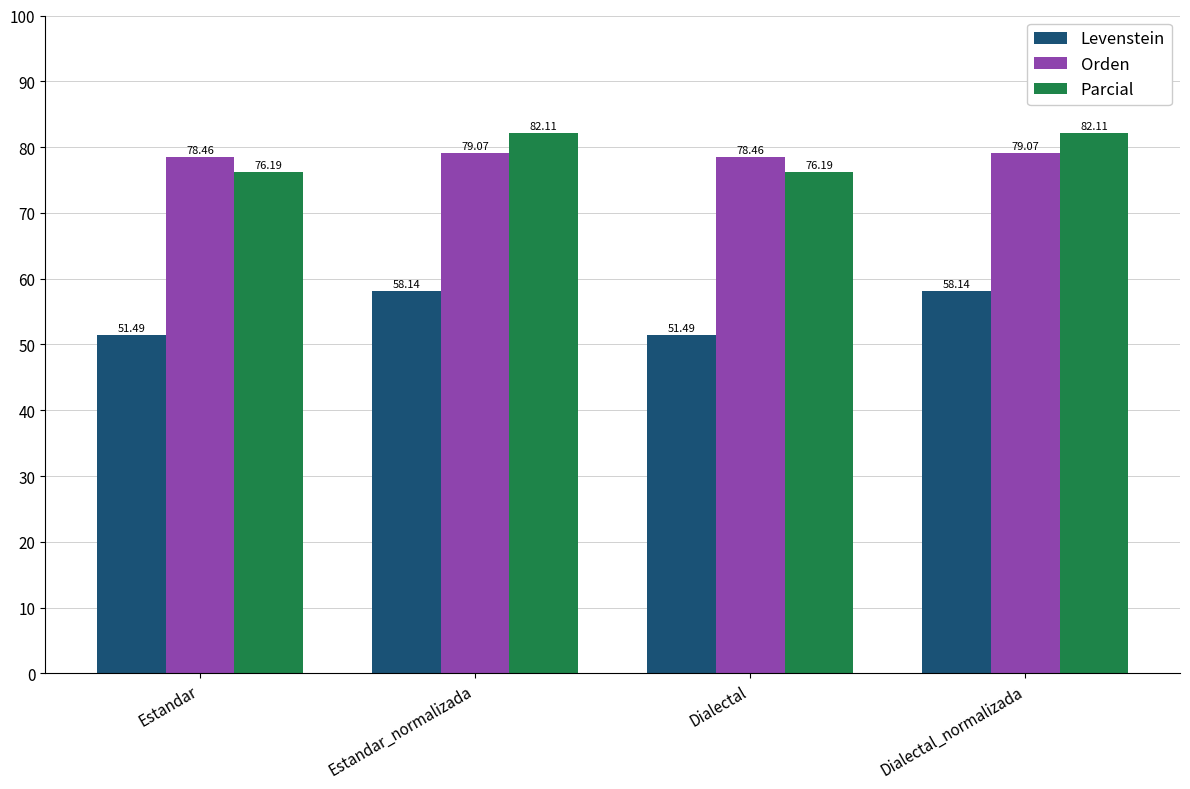

Does the chart contain stacked bars?

No